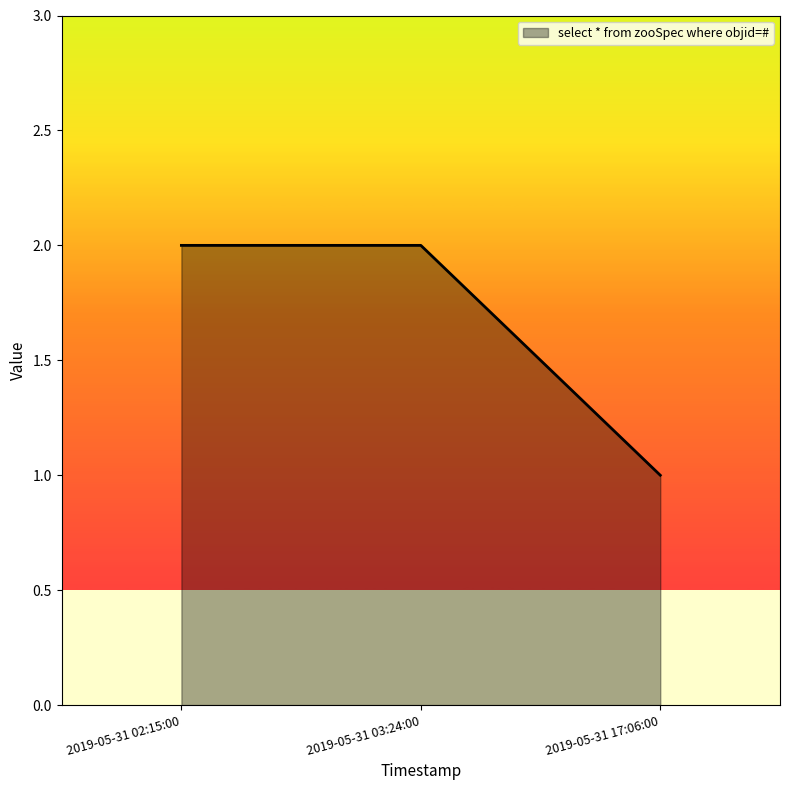

How many lines are shown in the chart?

1